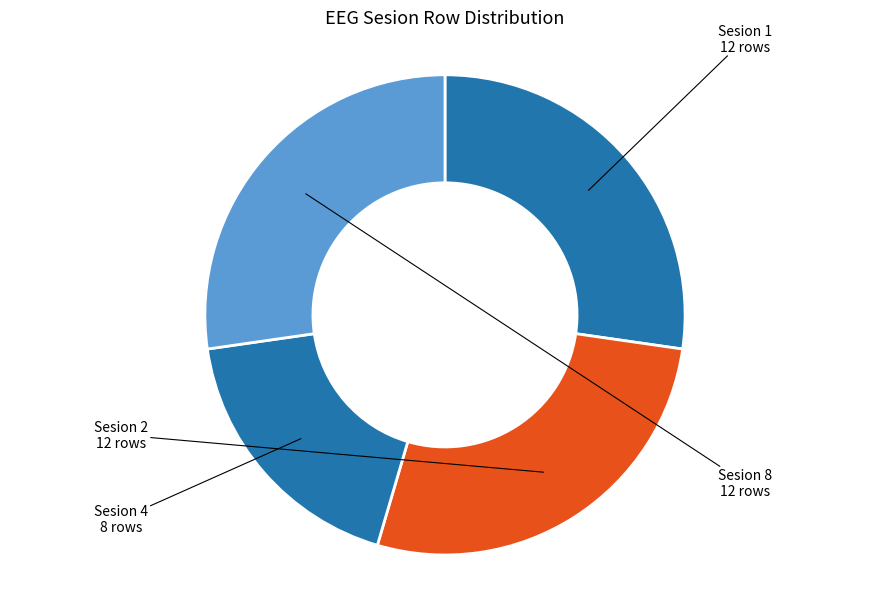

How many segments does this pie chart have?

4